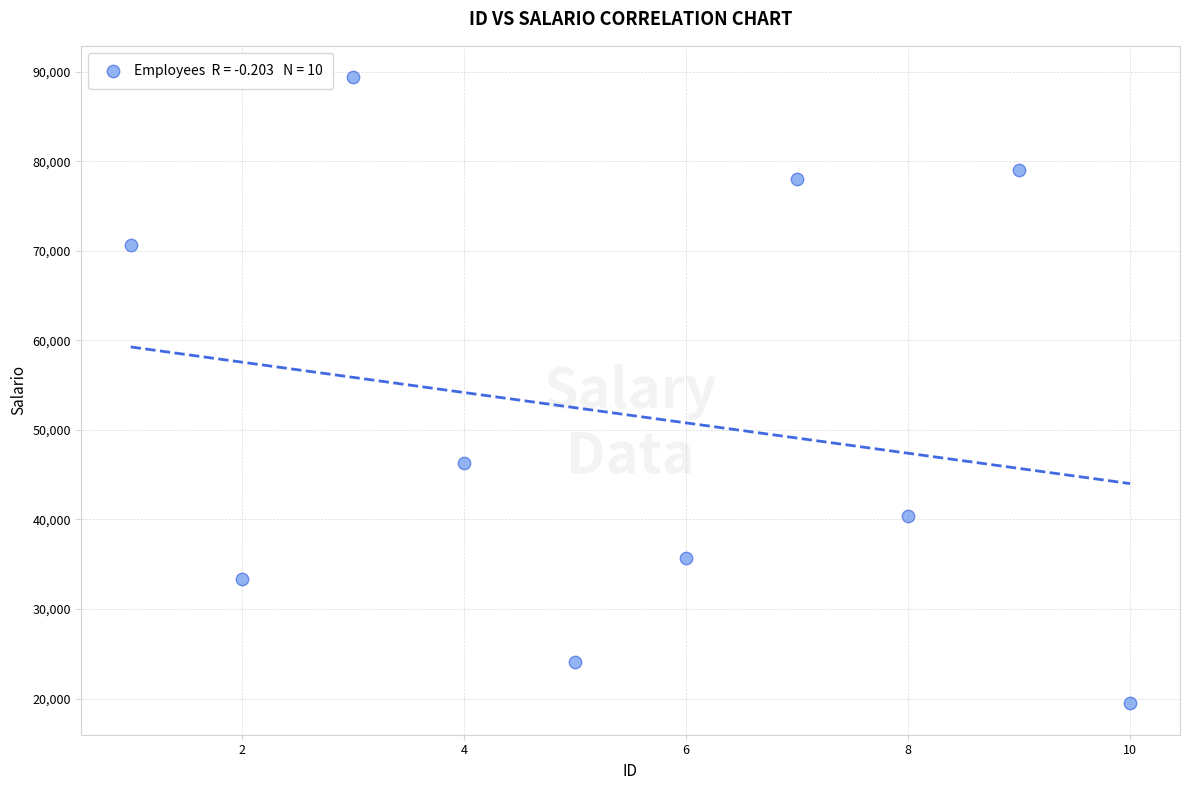

What is the average X value?

6